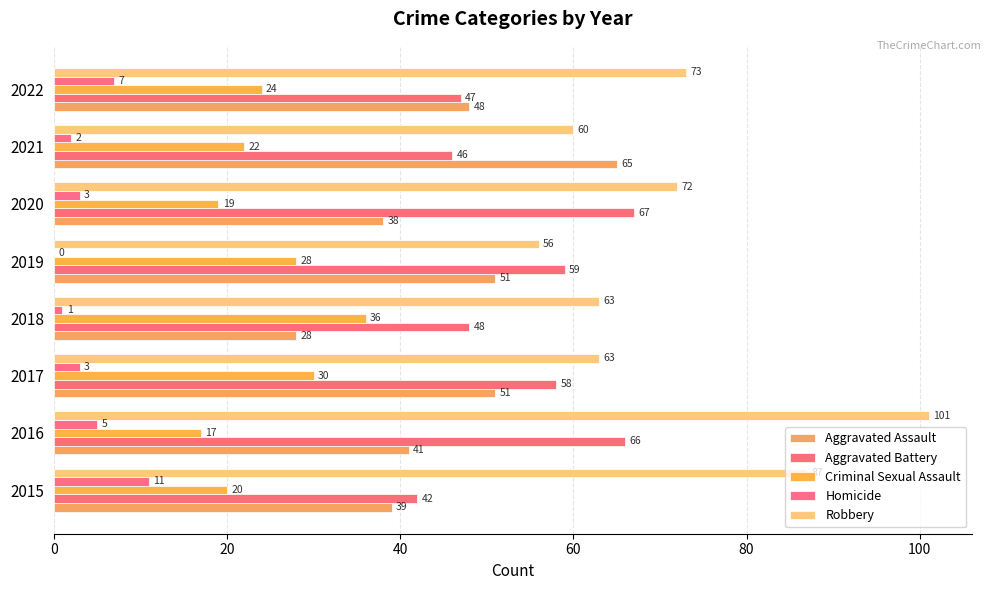

How many distinct data groups are displayed?

5